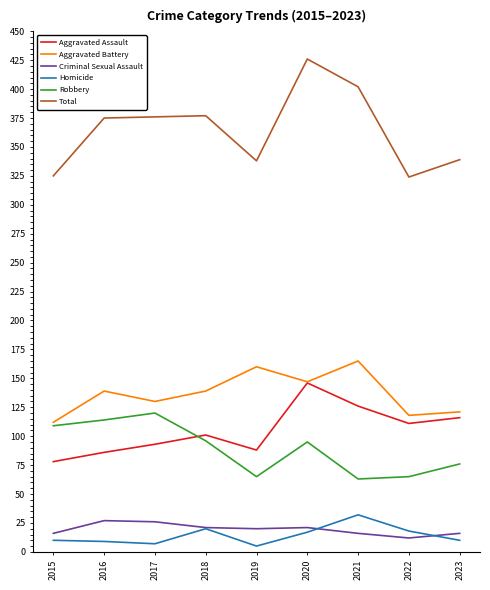

True or false: Total and Criminal Sexual Assault cross at least once.

False